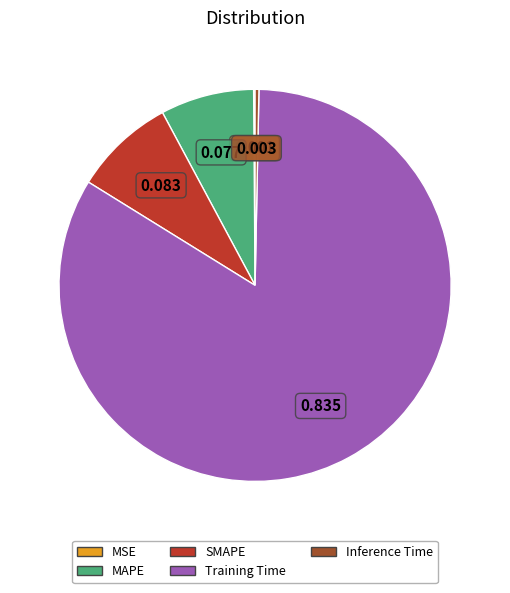

Which category has the biggest portion of the pie?

Training Time